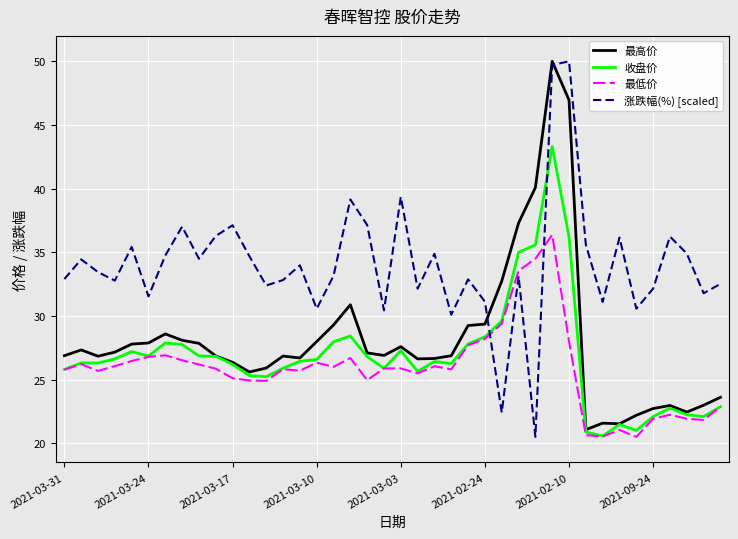

What is the lowest value of the 收盘价 series?

20.6